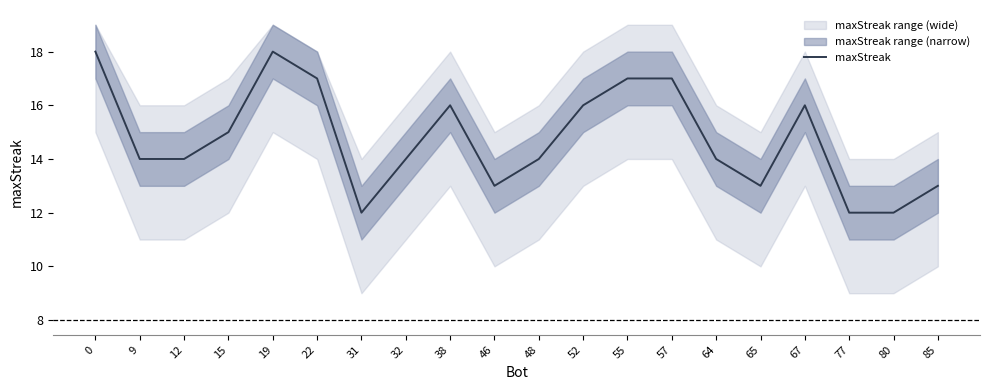

Which has a higher value, 85 or 22?

22